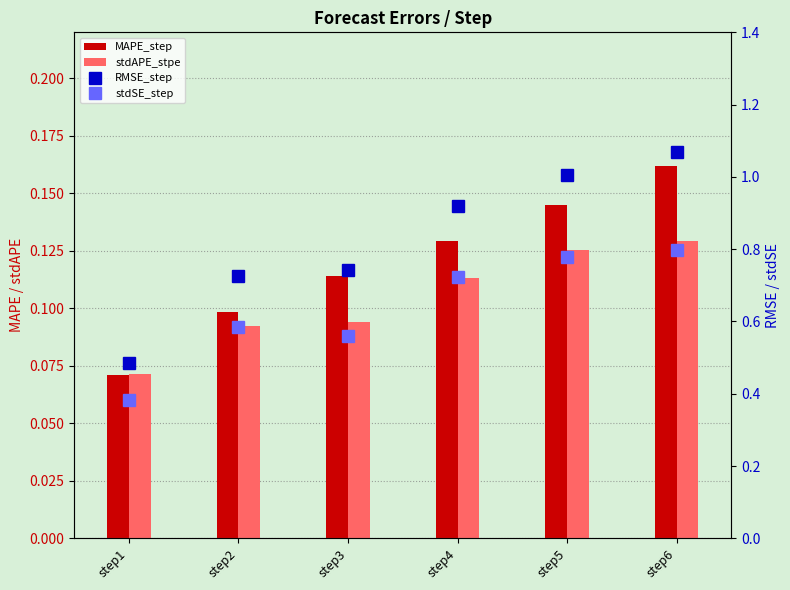

What are all the series names shown in the legend?

MAPE_step, stdAPE_stpe, RMSE_step, stdSE_step